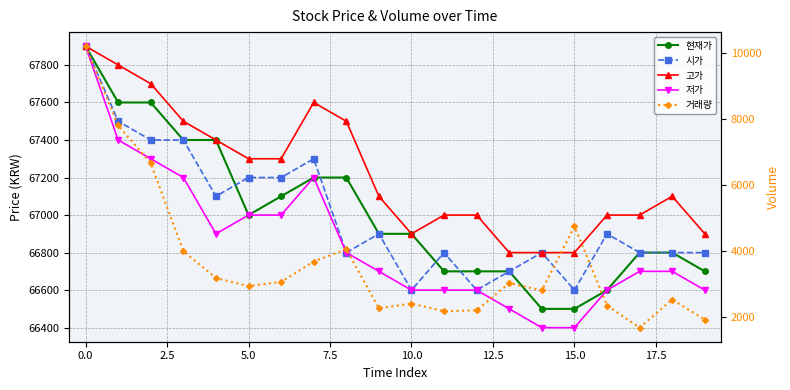

True or false: 현재가 has a value of 113412 at 10.

False